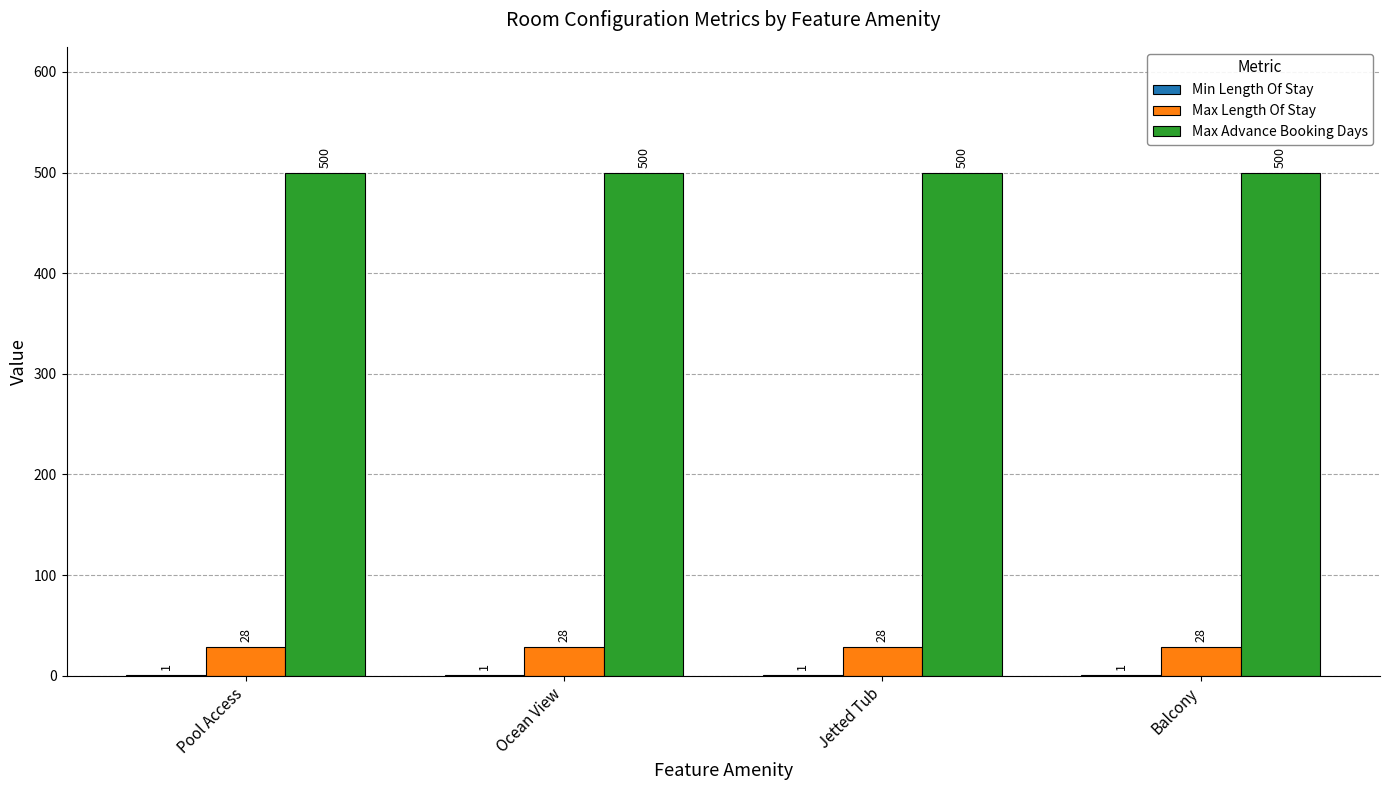

What is the highest value of the Max Advance Booking Days series?

500